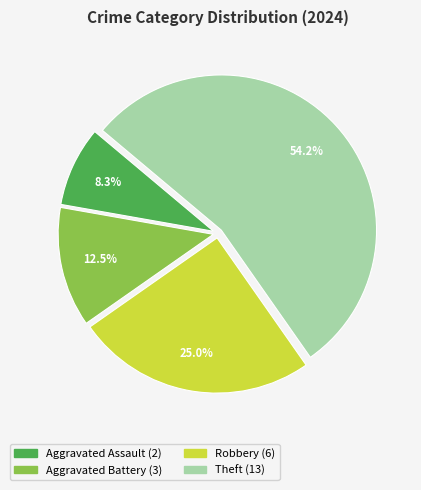

How many slices are in this pie chart?

4